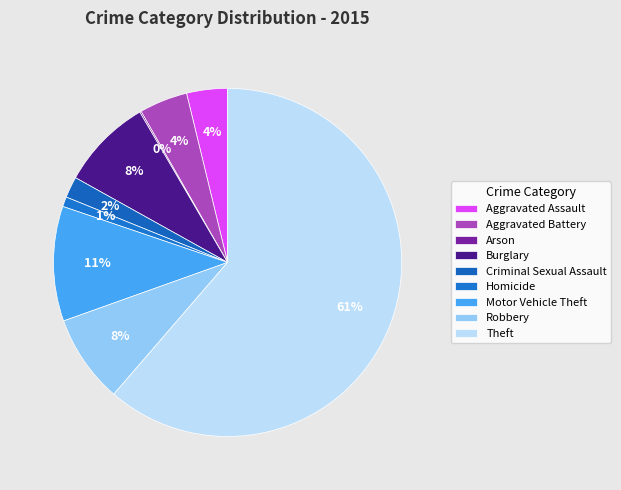

The Aggravated Assault slice represents 1% of the pie. True or false?

False